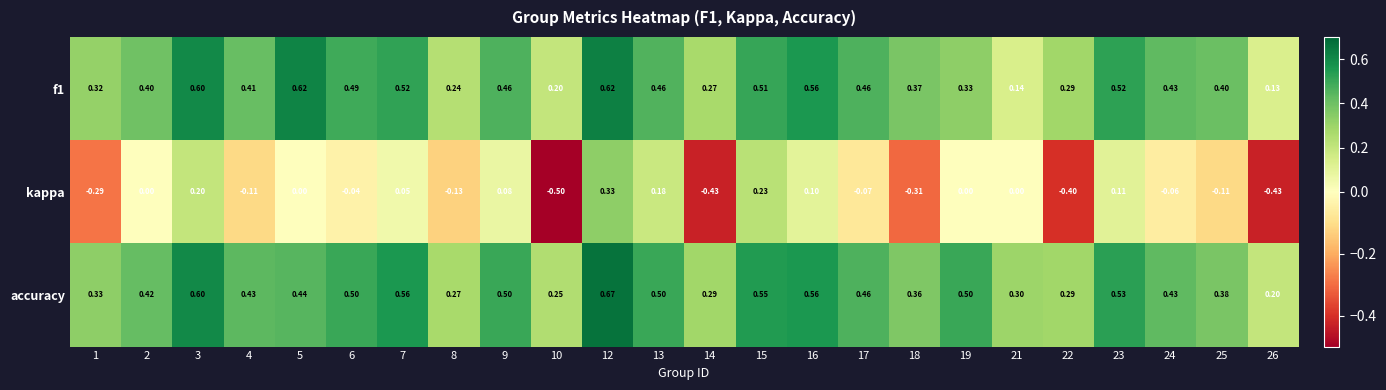

Between 10 and 13, which series saw the biggest shift?

kappa